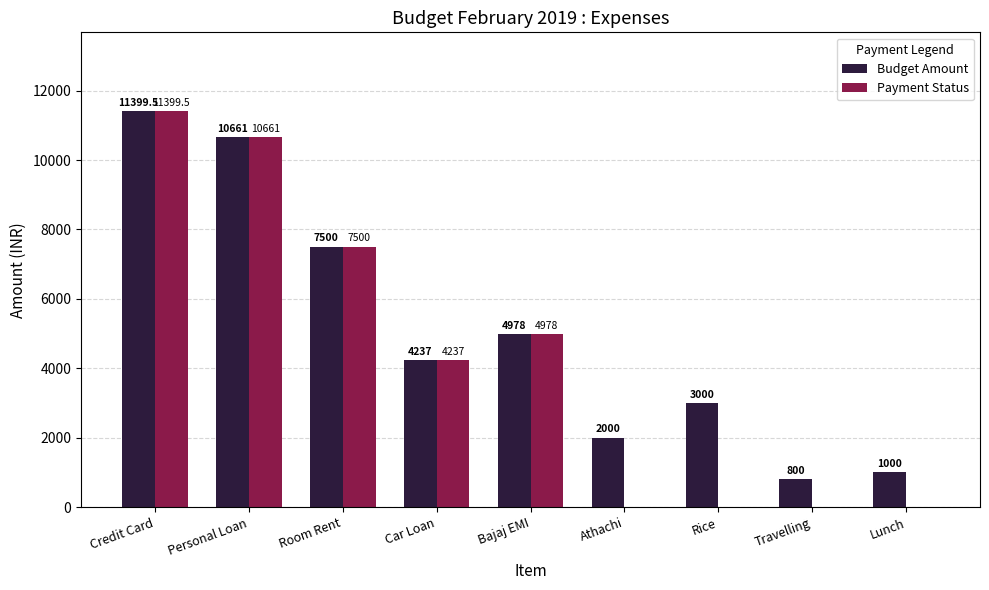

Which series has the largest total across all categories?

Budget Amount